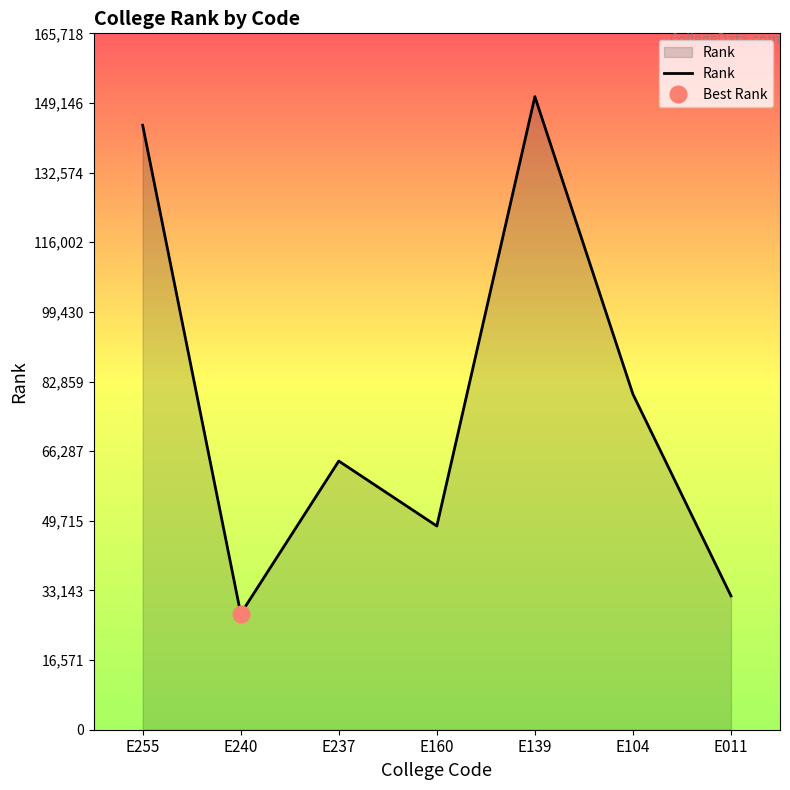

Where is the data nearest to the value 89124?

E104